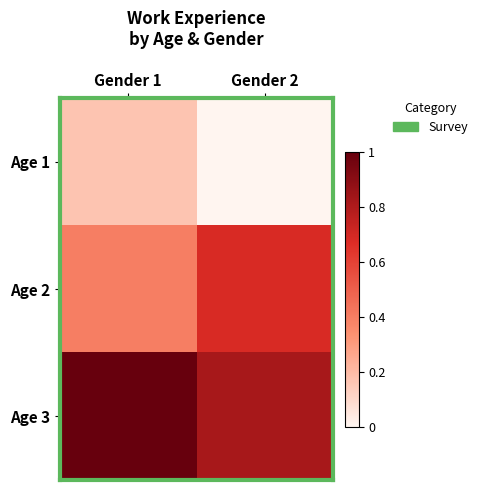

List the series in order of their peak value, lowest first.

Age 1, Age 2, Age 3